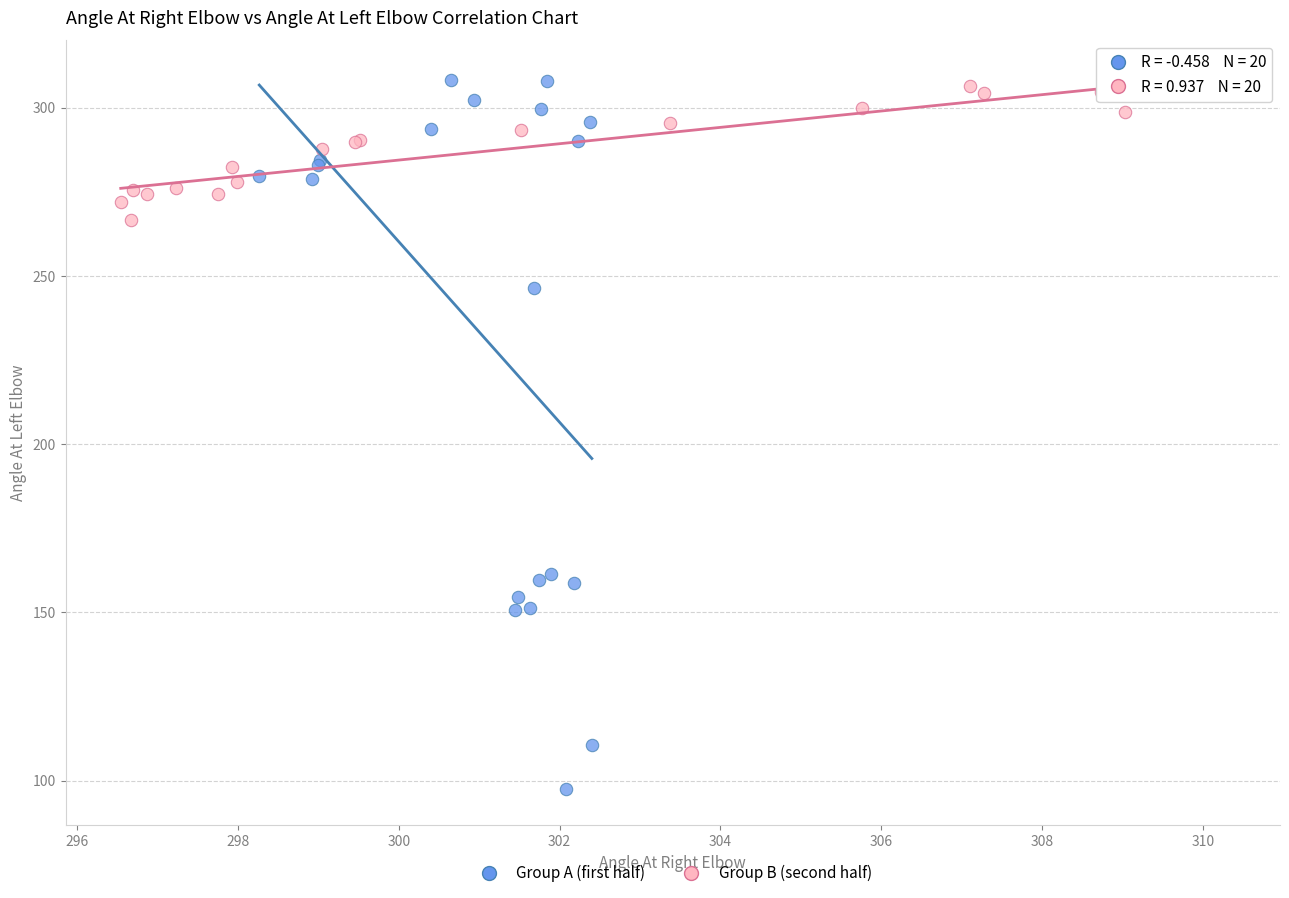

Which series reaches the minimum Y coordinate?

Group A (first half)